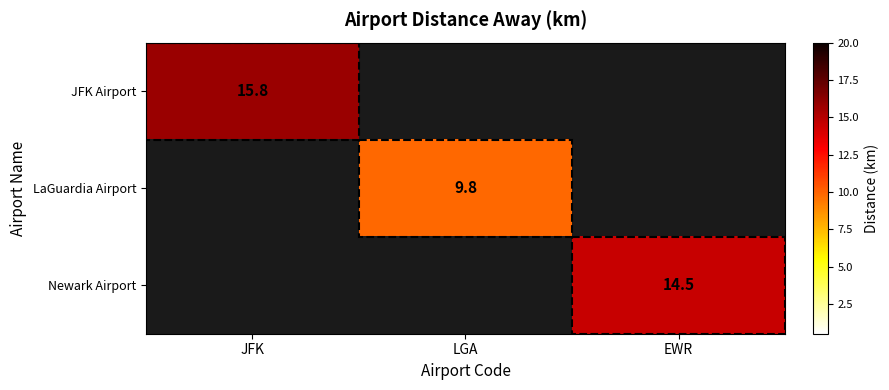

Is the value of LaGuardia Airport at LGA greater than the value of Newark Airport at EWR?

No